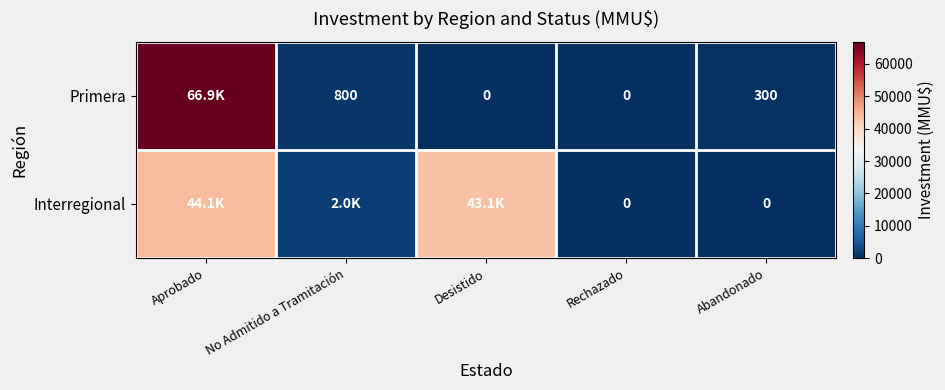

What is the difference between the Primera values at Desistido and No Admitido a Tramitación?

800